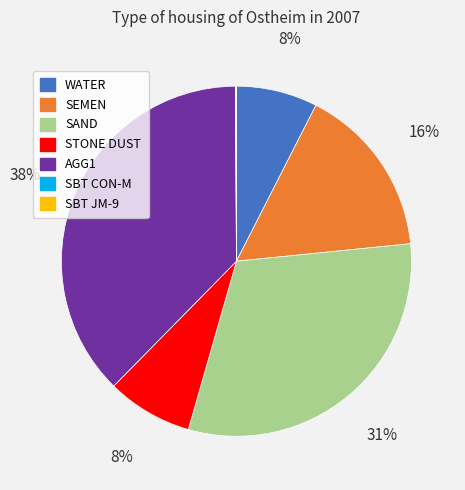

Between SAND and WATER, which is larger?

SAND